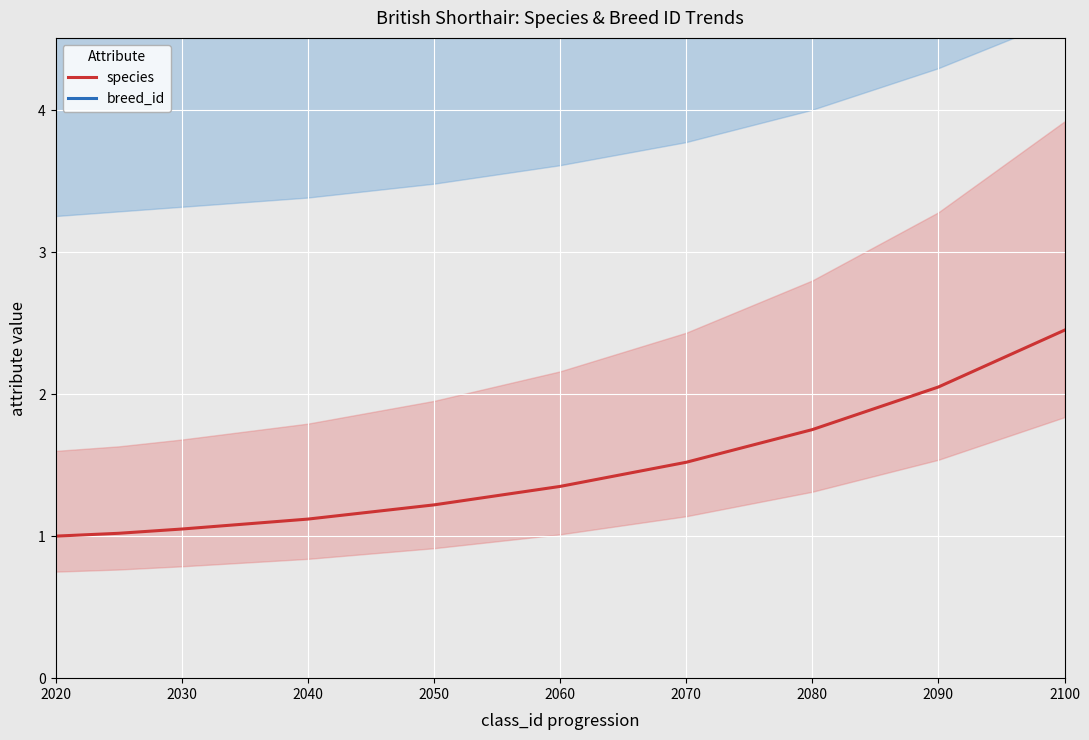

True or false: species has a value of 1.0 at 2020.

True